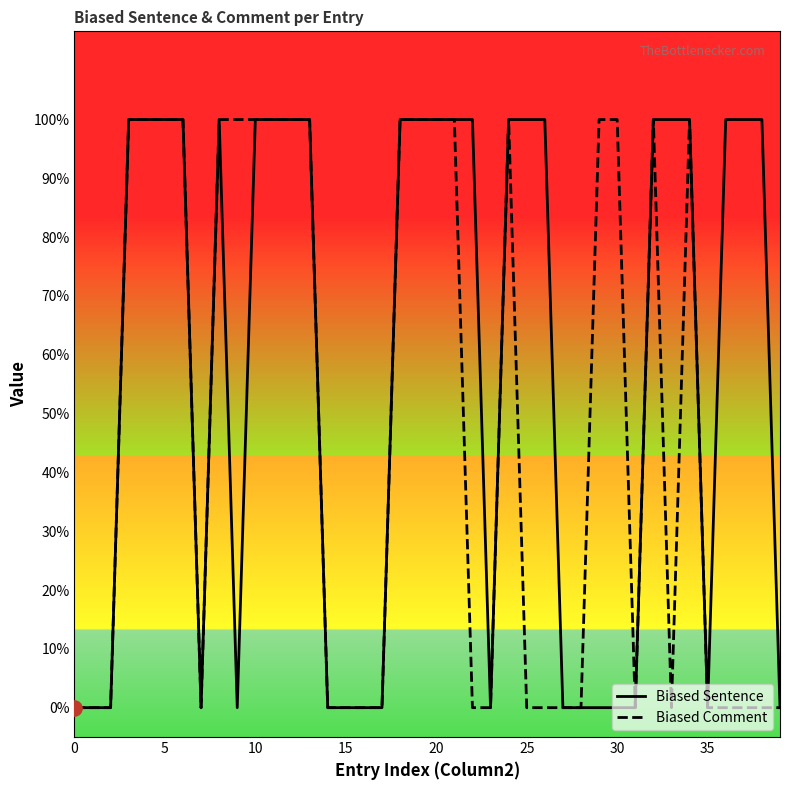

At how many categories does at least one series exceed 0?

26